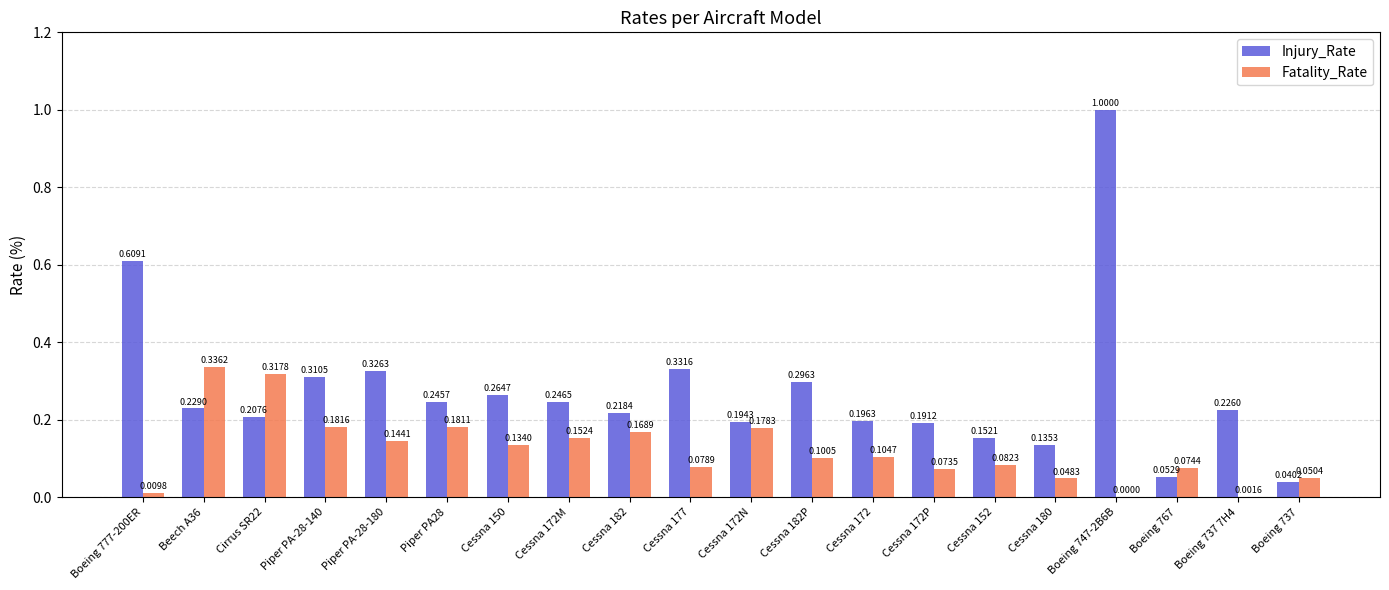

Does the chart contain stacked bars?

No